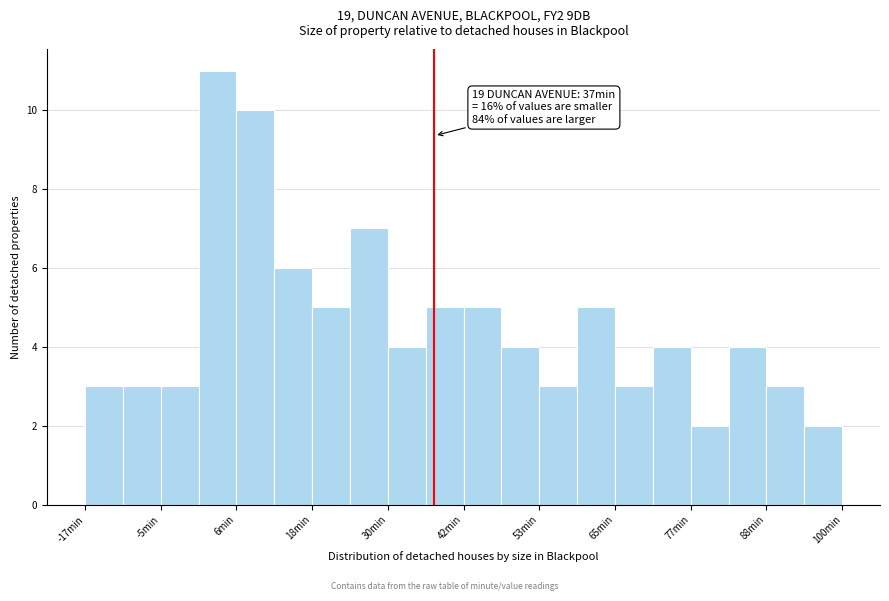

Around what value on the x-axis is the tallest bar? Give the approximate position of its centre, as read against the axis.

4